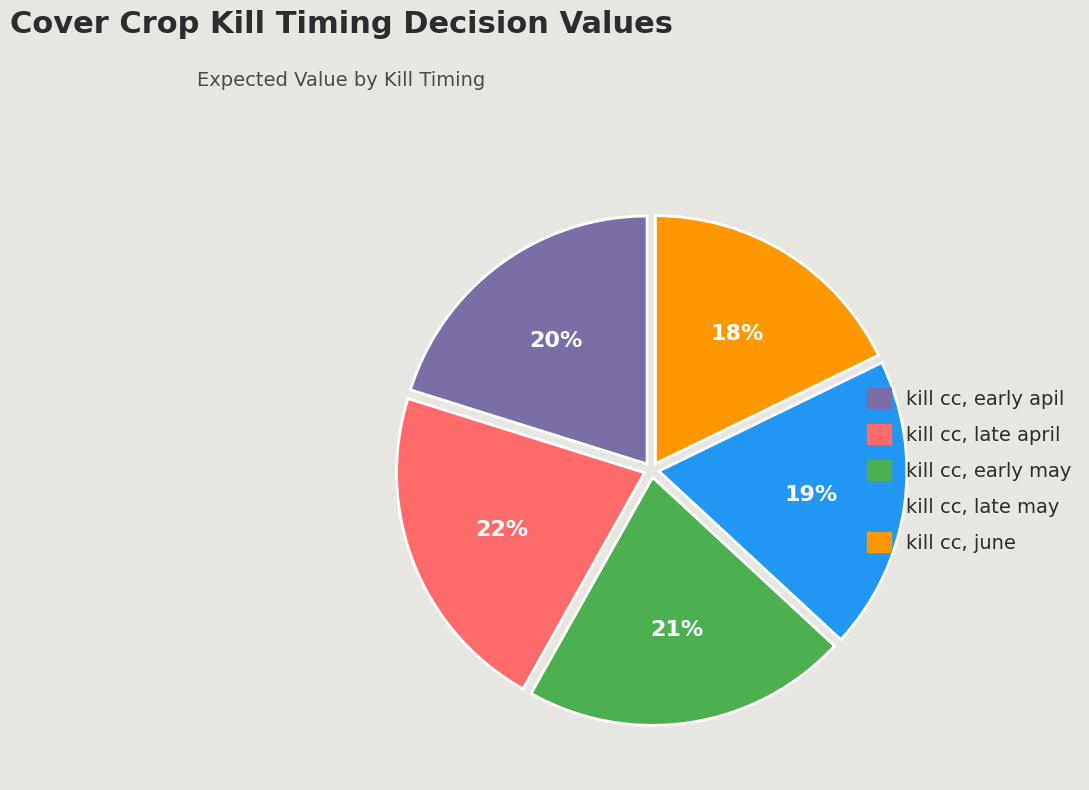

To the nearest percent, what is the difference between the largest and smallest slice percentages?

4%